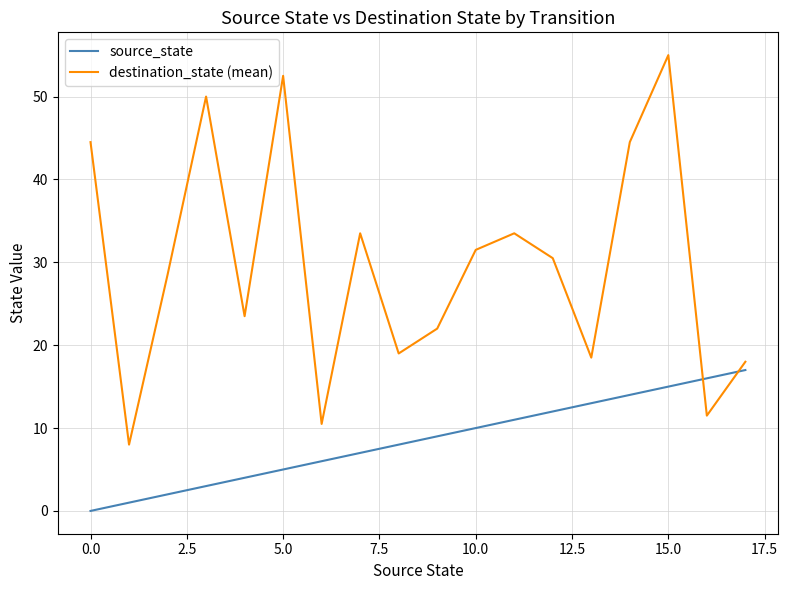

List the series in order of their overall mean, highest first.

destination_state (mean), source_state